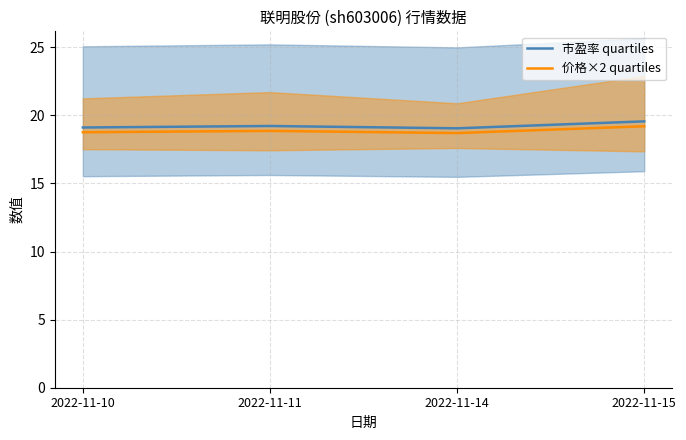

How many data points does each series have?

4